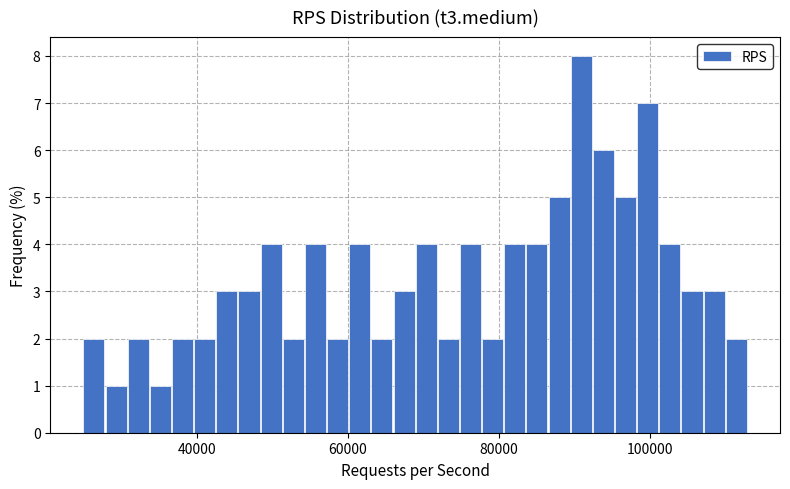

Around what value on the x-axis is the tallest bar? Give the approximate position of its centre, as read against the axis.

90000